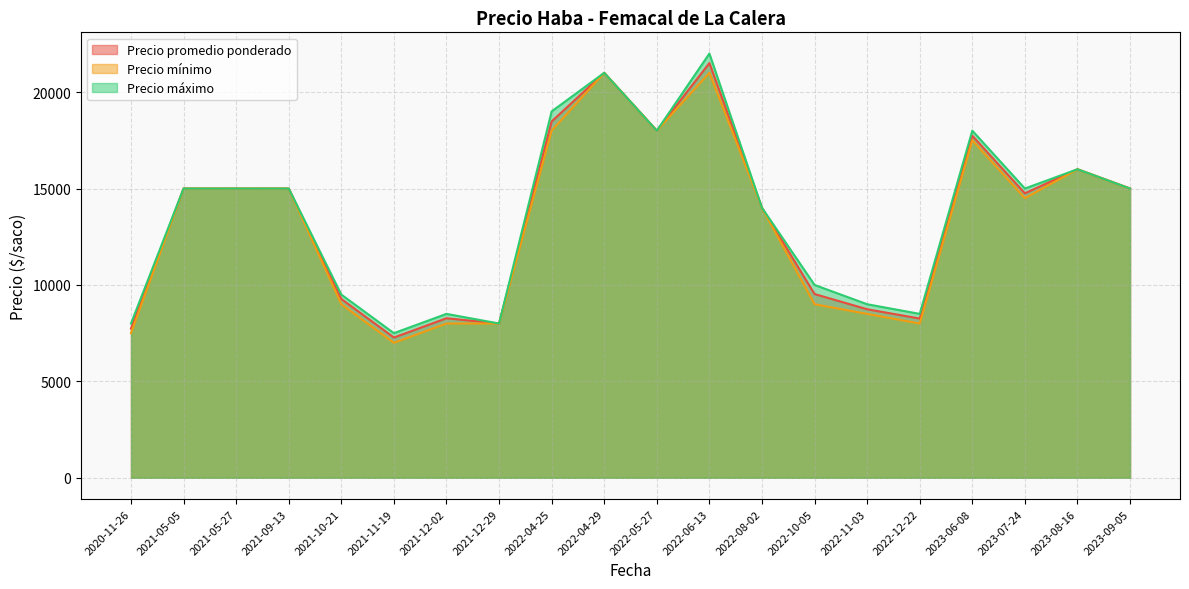

At how many categories does at least one series exceed 7942?

19